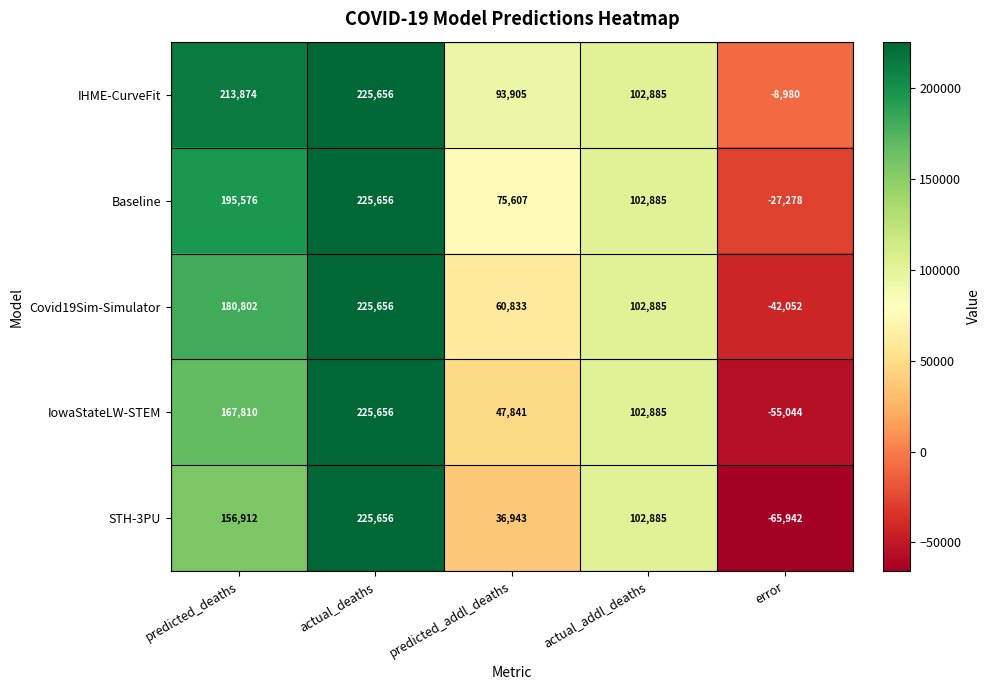

Which category has the lowest value in the STH-3PU series?

error